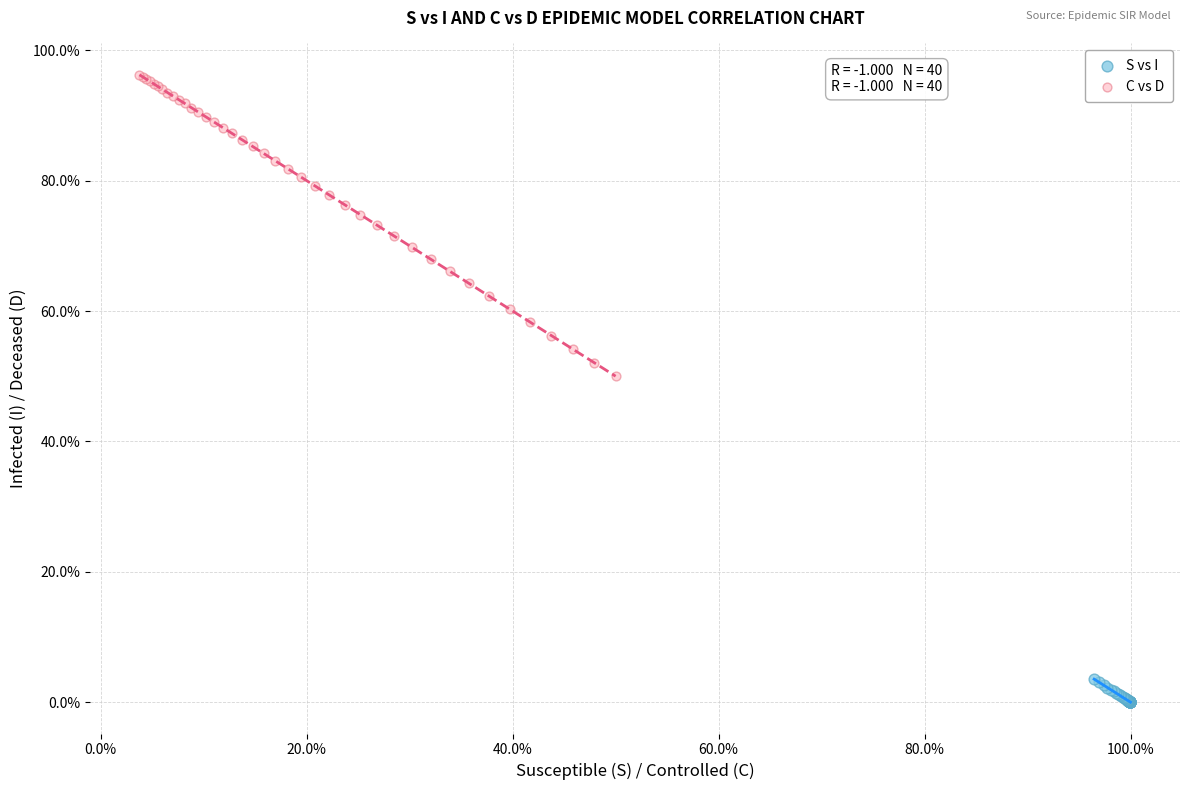

Which series has the largest Y range (max minus min)?

C vs D